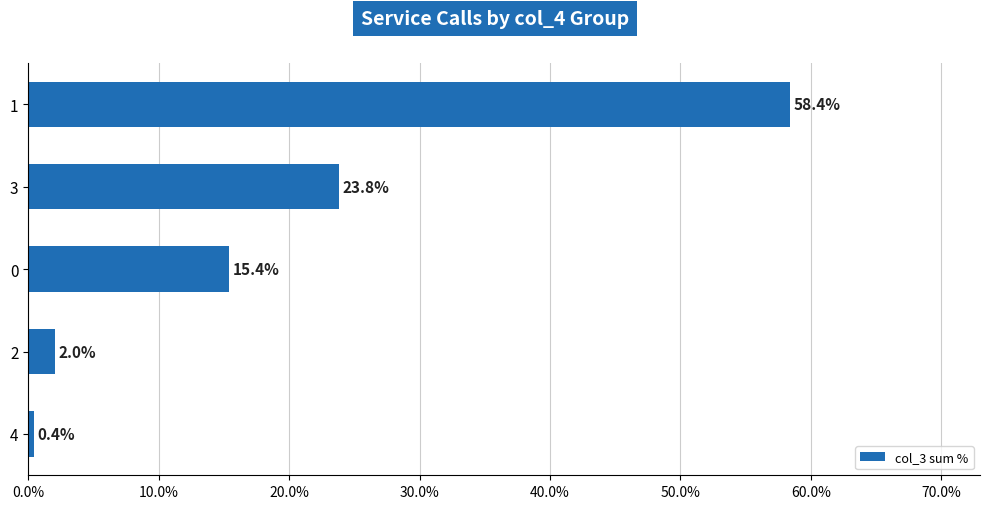

Are the bars grouped side by side (vs. stacked)?

No